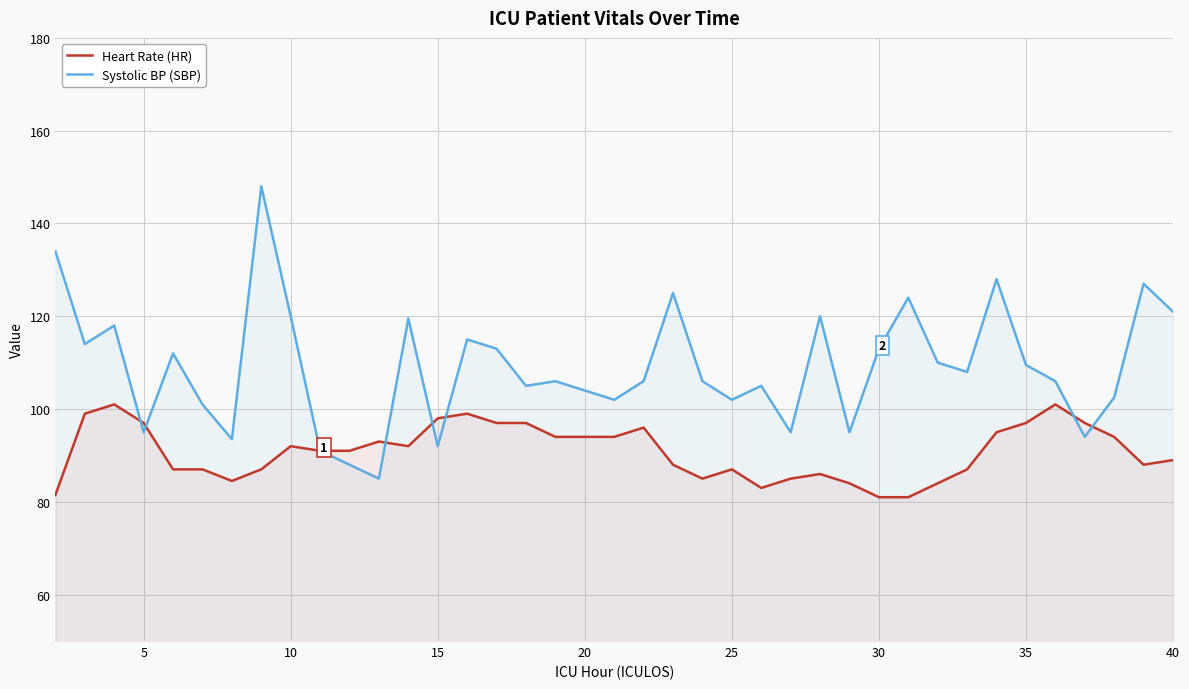

Which series has the largest total across all categories?

Systolic BP (SBP)